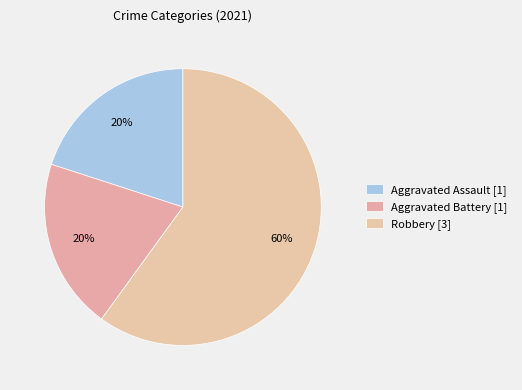

How many slices are in this pie chart?

3